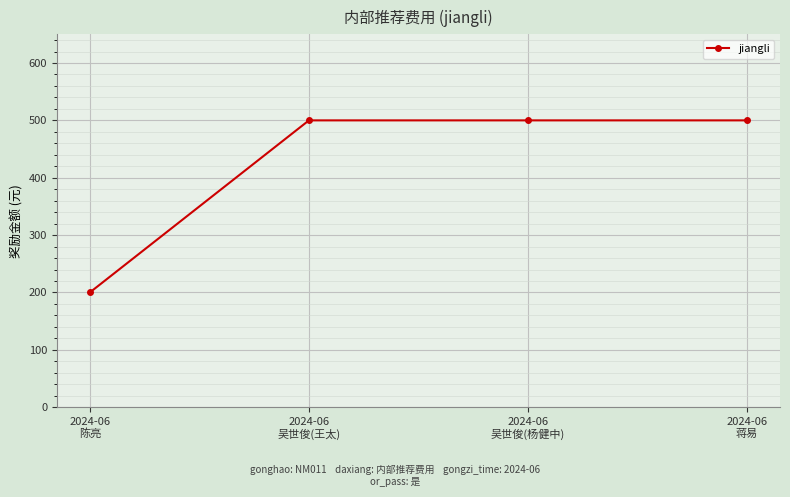

Reading left to right, list all the values displayed in this chart.

2024-06
陈亮=200	2024-06
吴世俊(王太)=500	2024-06
吴世俊(杨健中)=500	2024-06
蒋易=500